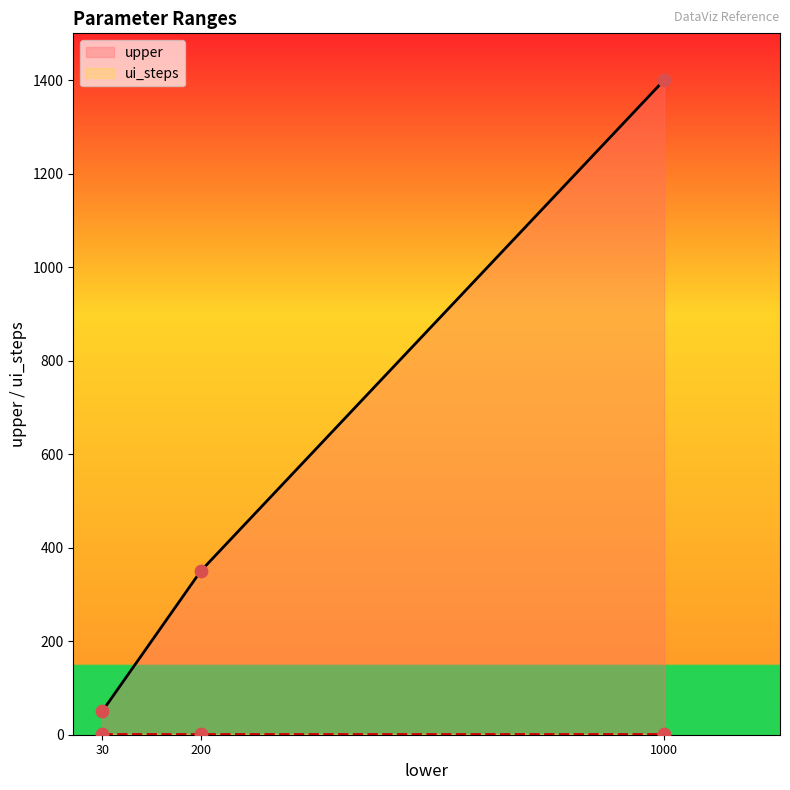

At how many categories does at least one series exceed 1065?

1